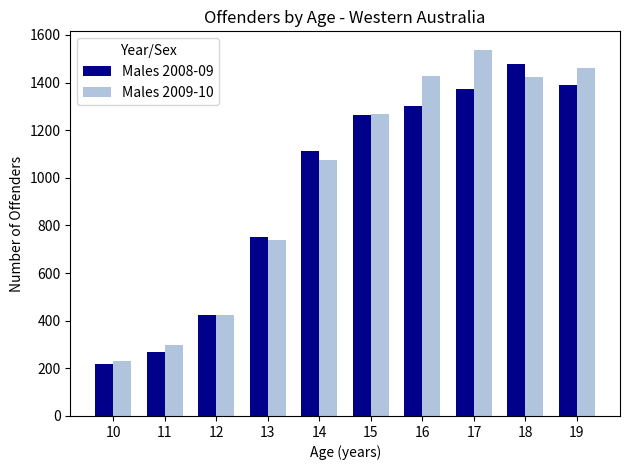

What is the average value of the Males 2008-09 series?

958